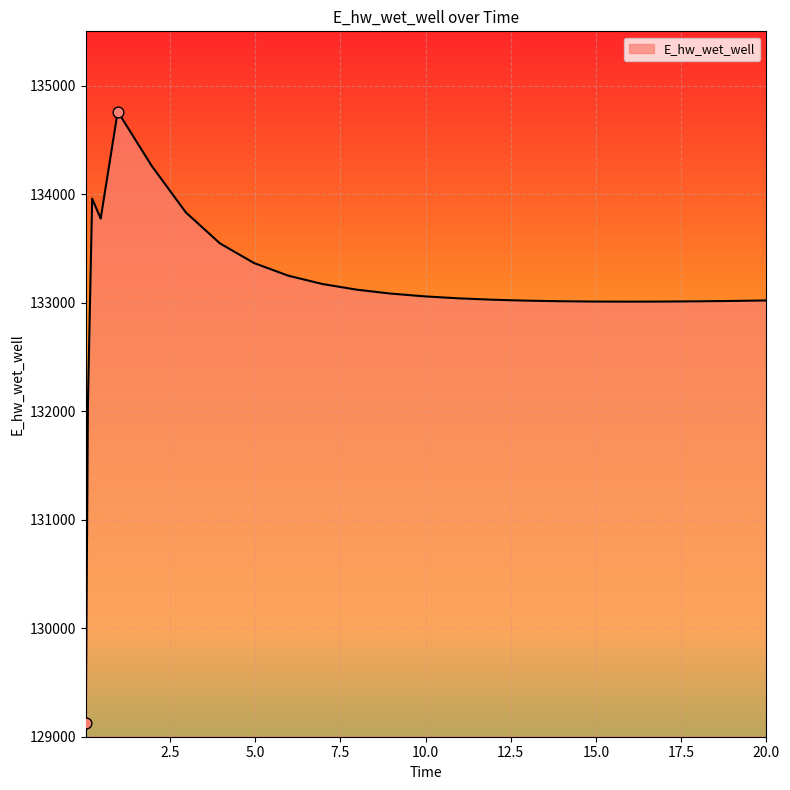

What is the maximum value shown in the chart?

134760.9